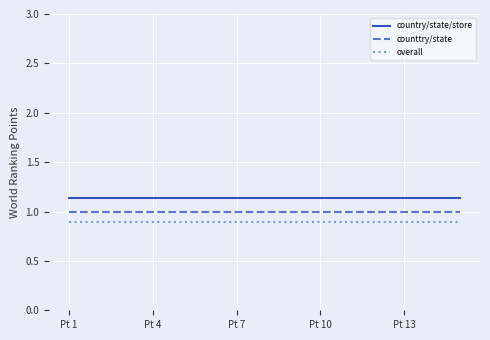

List the series in order of their overall mean, lowest first.

overall, counttry/state, country/state/store